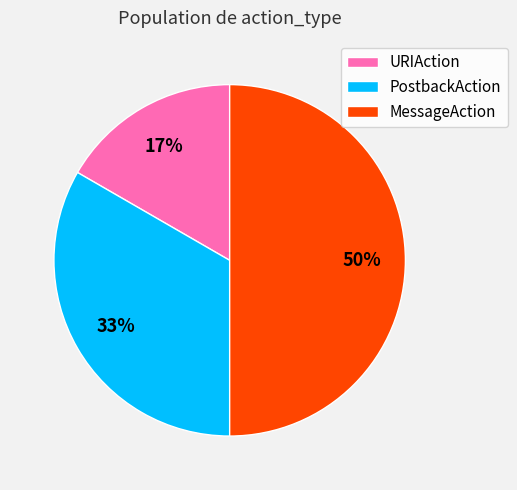

What is the ratio of the value at URIAction to the value at MessageAction?

0.3